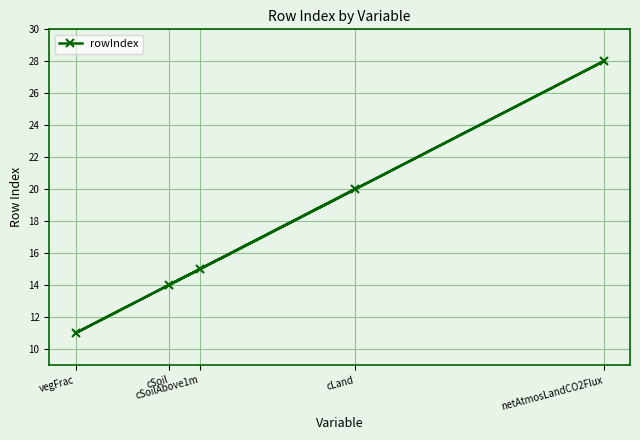

What is the label of the 3rd point from the right?

cSoilAbove1m